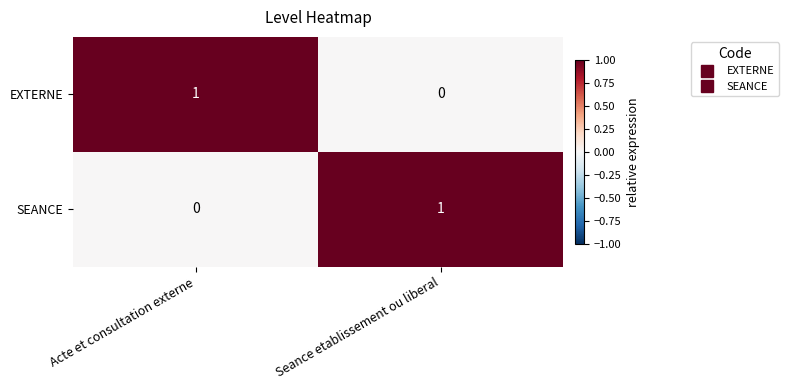

At which label does SEANCE reach its peak?

Seance etablissement ou liberal